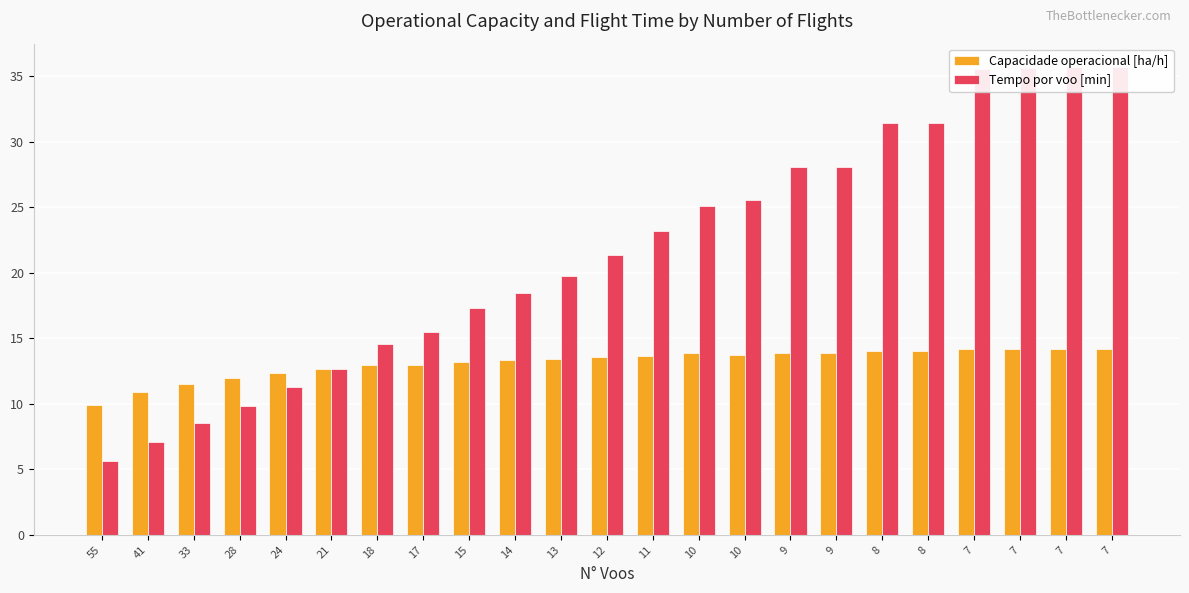

How many distinct data groups are displayed?

2